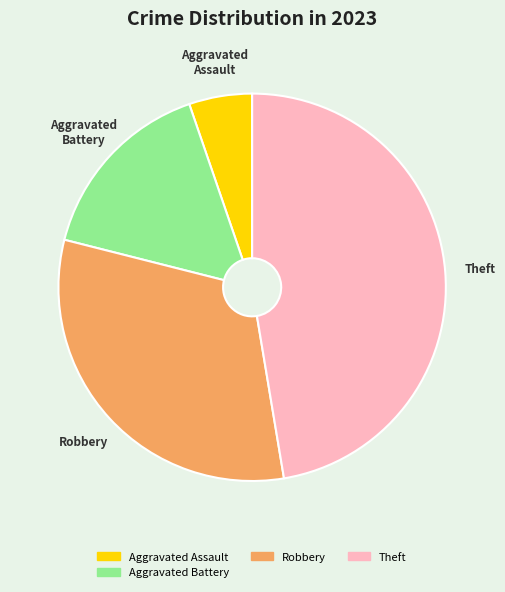

Is there a majority slice in this chart?

No